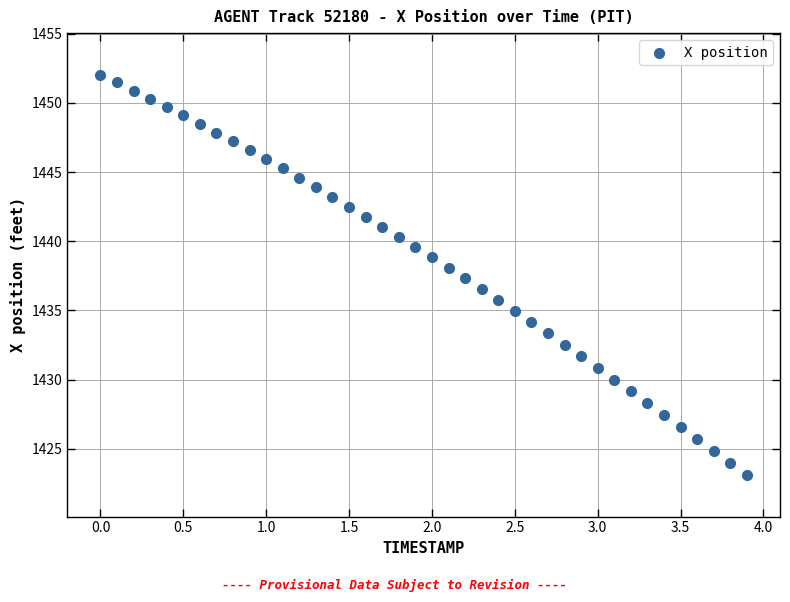

What is the range of Y values (max minus min)?

29.0